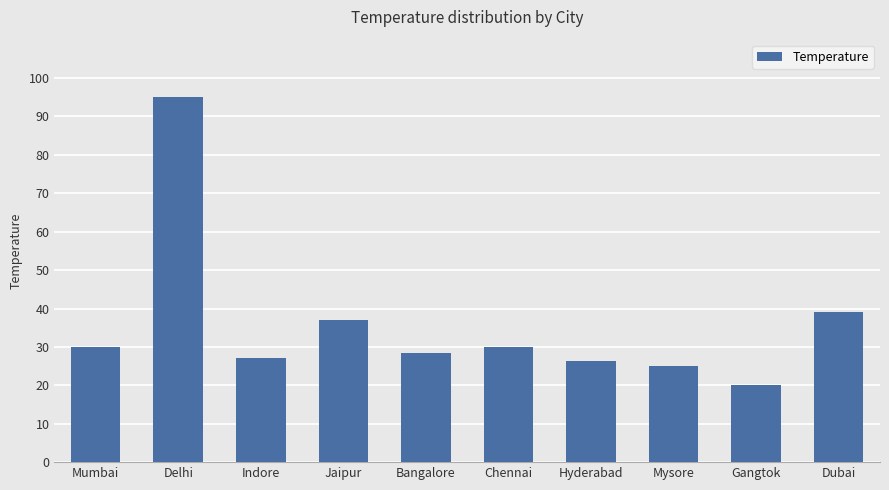

Are the bars grouped side by side (vs. stacked)?

No